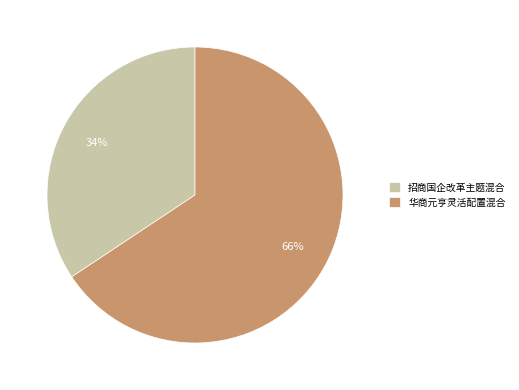

Rank the categories by value from lowest to highest.

招商国企改革主题混合, 华商元亨灵活配置混合